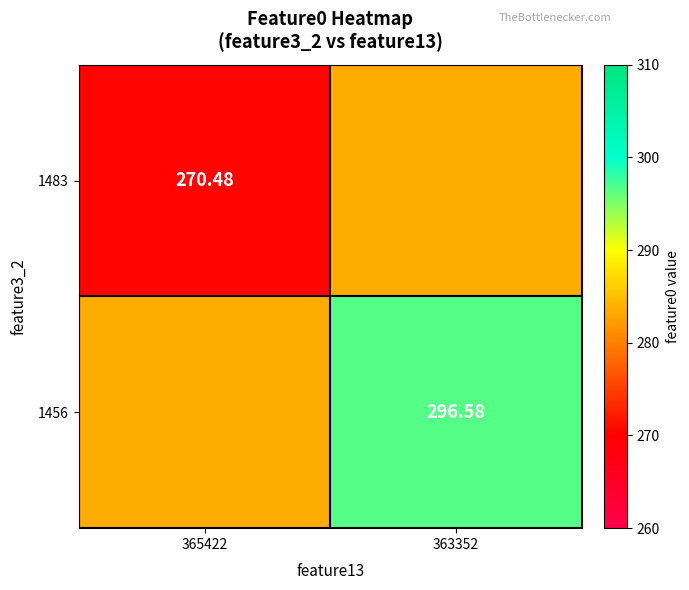

What is the total value across all series at 365422?

554.0